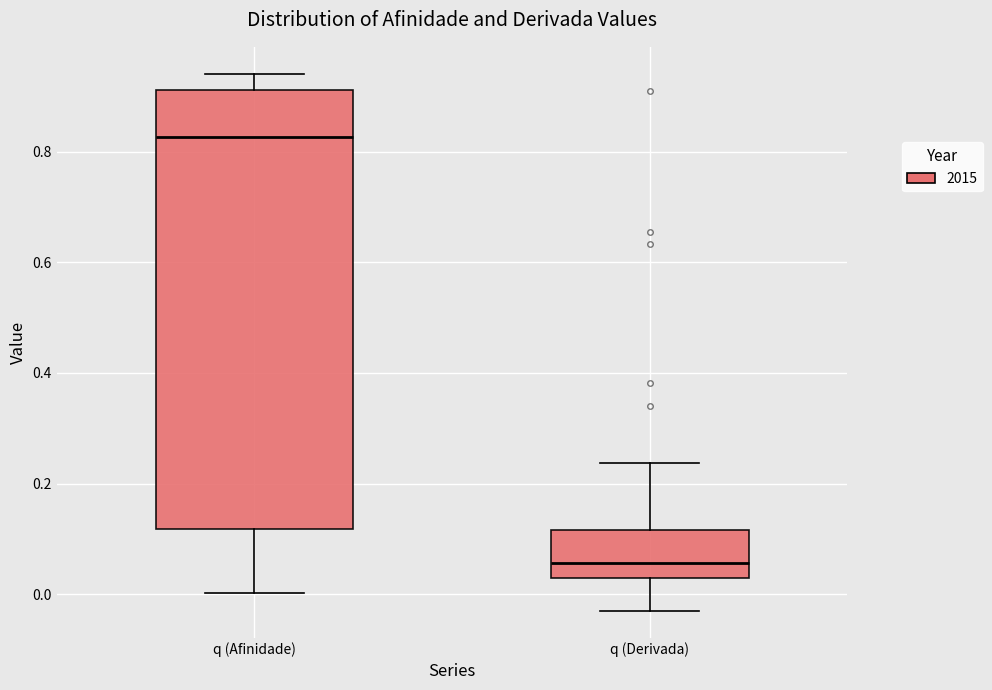

Reading left to right, read every box against the y-axis: the position of its median line, the range the box covers, and the ends of its whiskers. The values are not printed on the chart, so give them approximately, as read against the axis.

q (Afinidade): median 0.82, box 0.12 to 0.92, whiskers 0.00 to 0.94
q (Derivada): median 0.06, box 0.02 to 0.12, whiskers -0.04 to 0.24